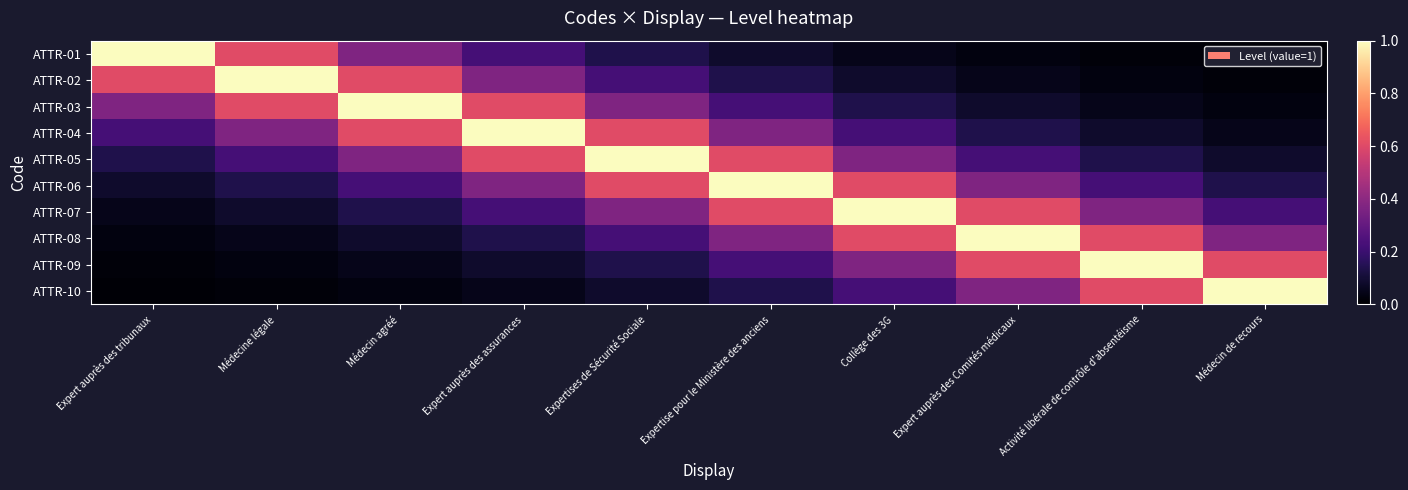

At how many categories does at least one series exceed 0?

10